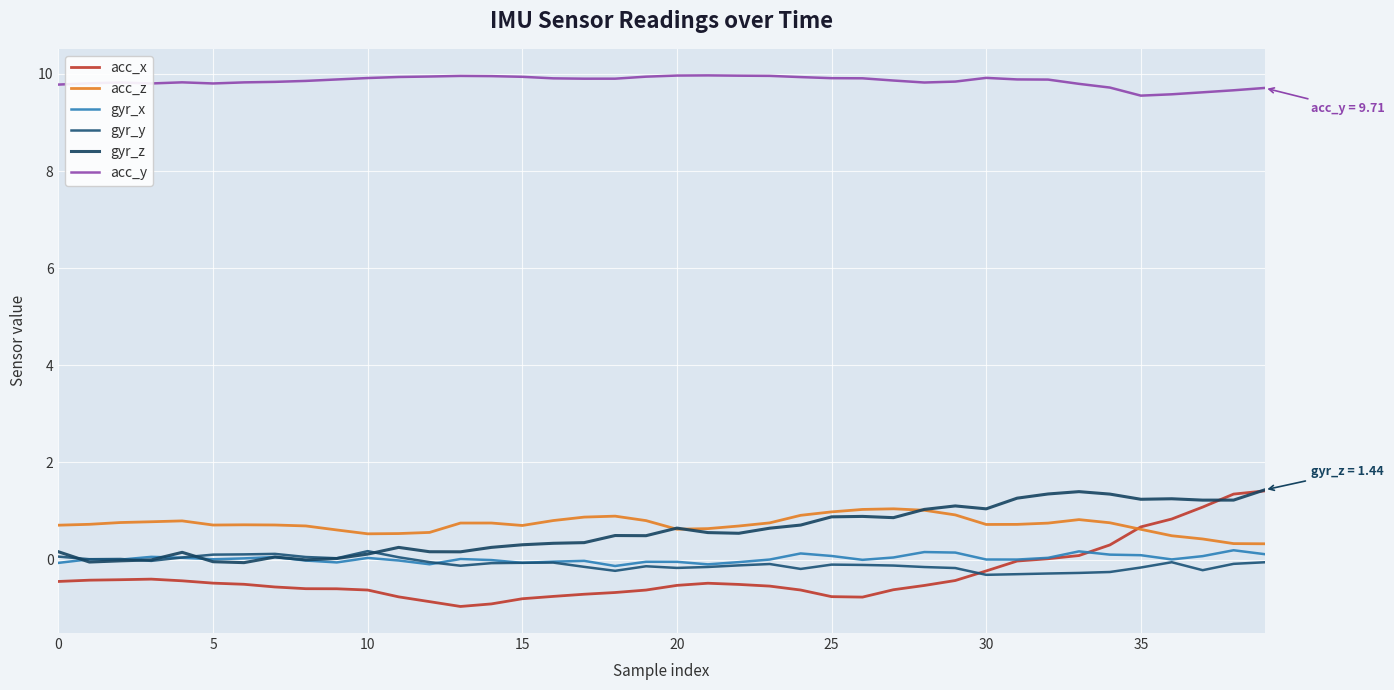

How many lines are shown in the chart?

6